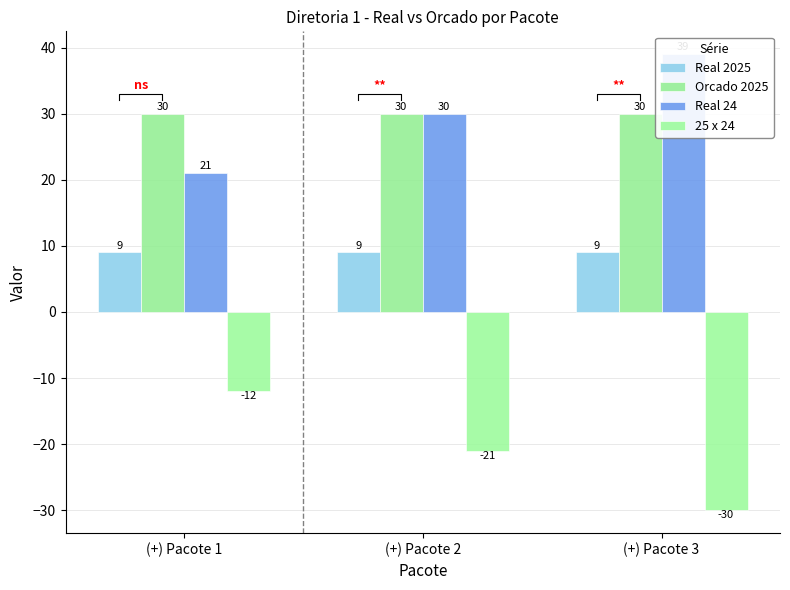

Which series has the largest range (max minus min)?

Real 24